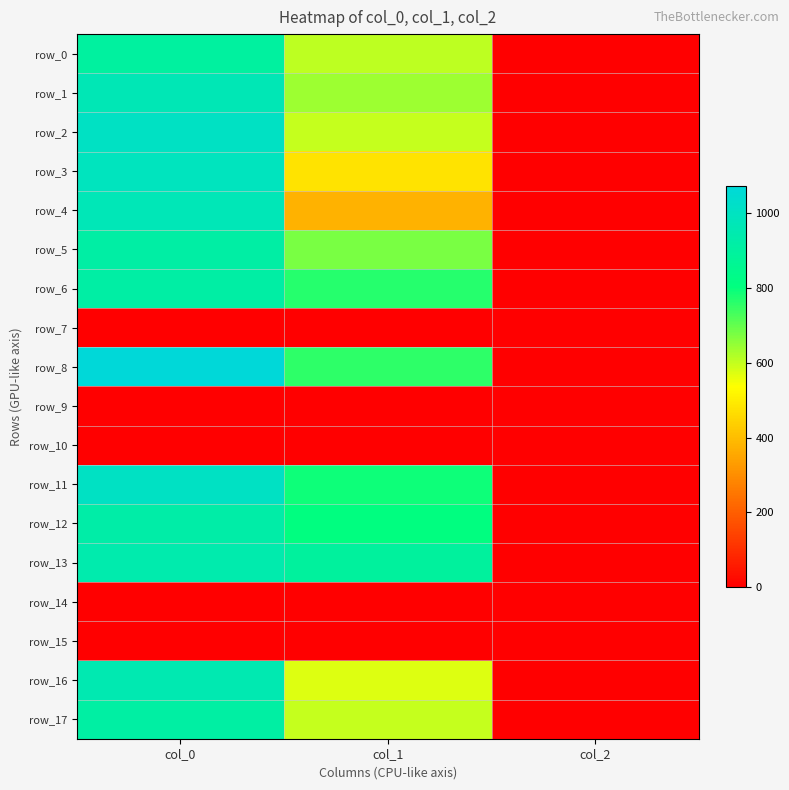

What is the spread (max minus min) of values at col_1?

894.4